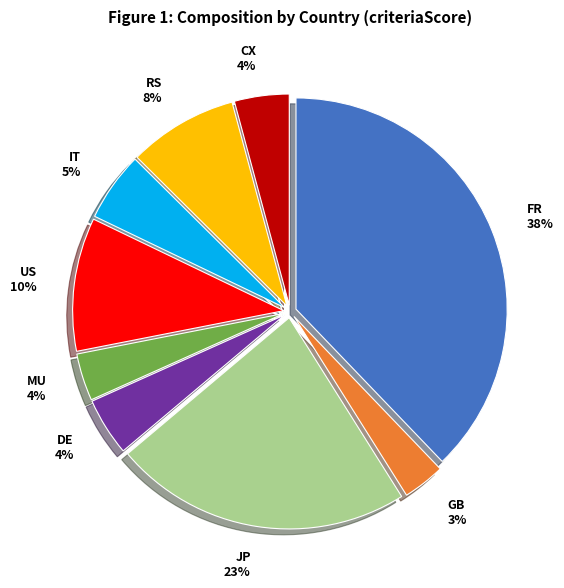

To the nearest percent, what is the difference between the GB and RS slice percentages?

5%